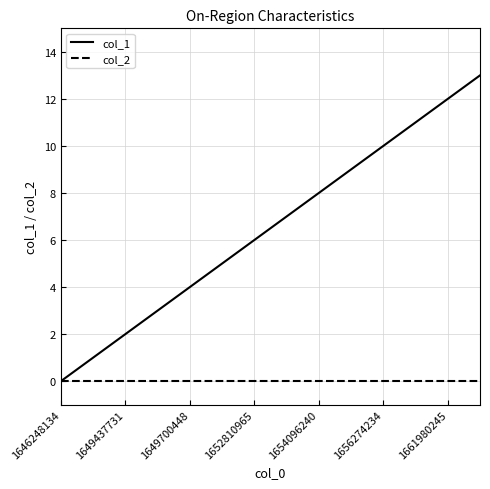

Which series has the largest total across all categories?

col_1